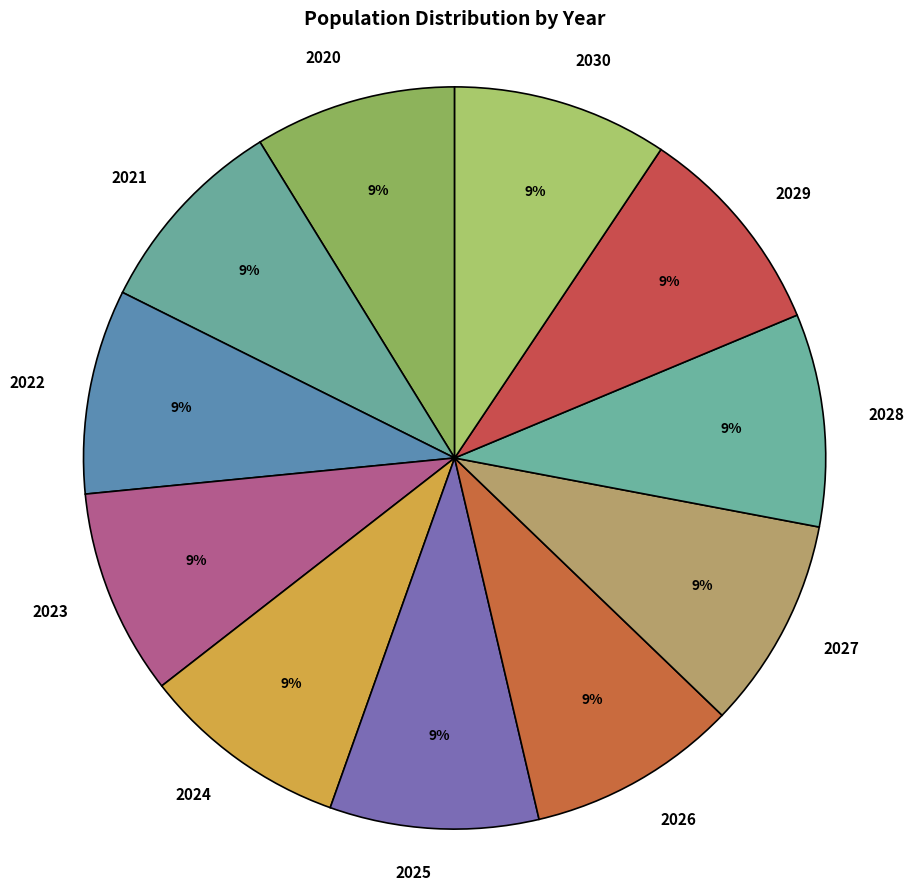

The 2027 slice represents 21% of the pie. True or false?

False